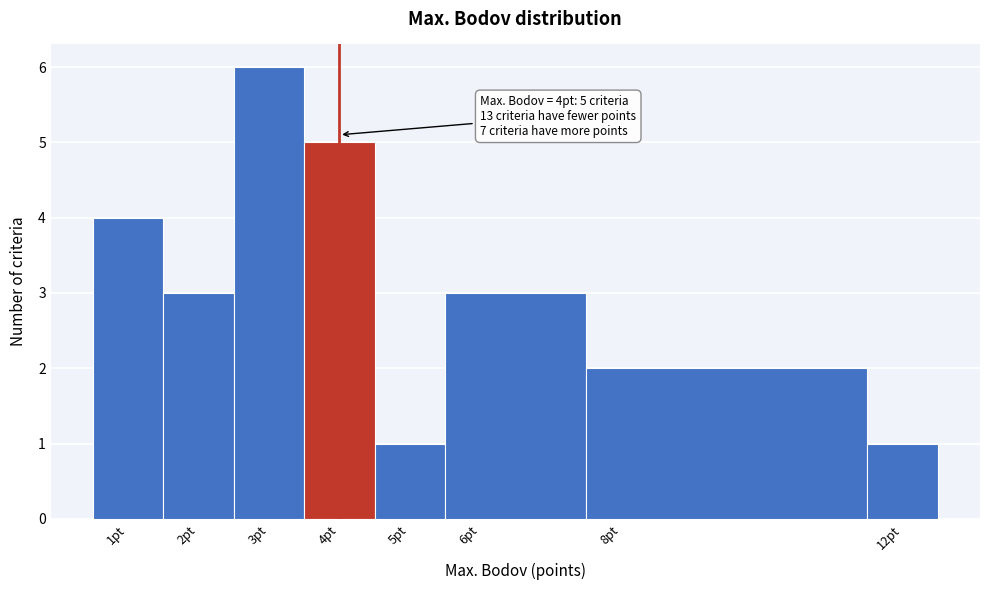

Over which range of the x-axis is the bar tallest?

2.5 to 3.5